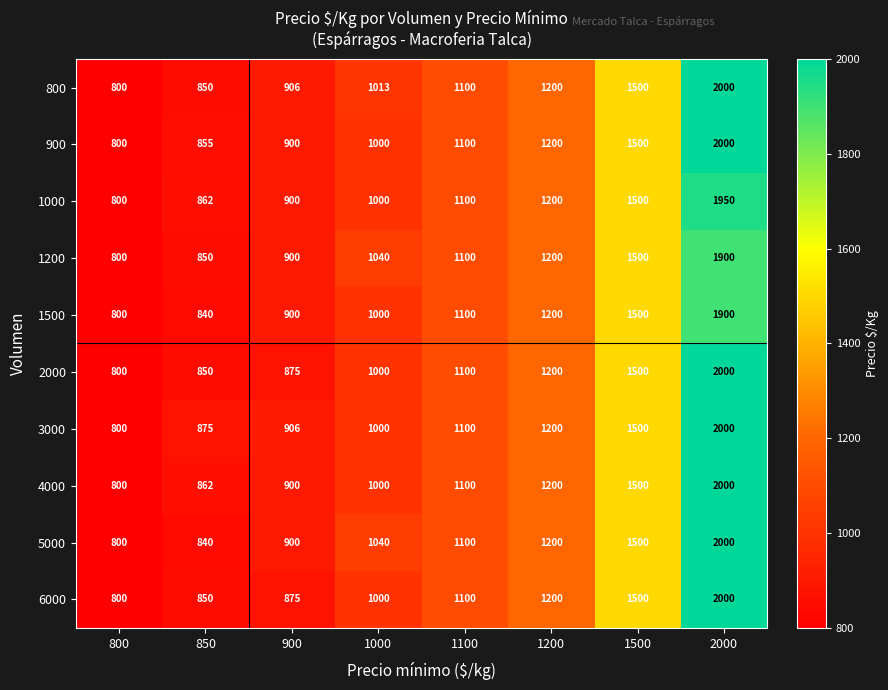

What is the difference between the maximum and minimum values in the 800 series?

1200